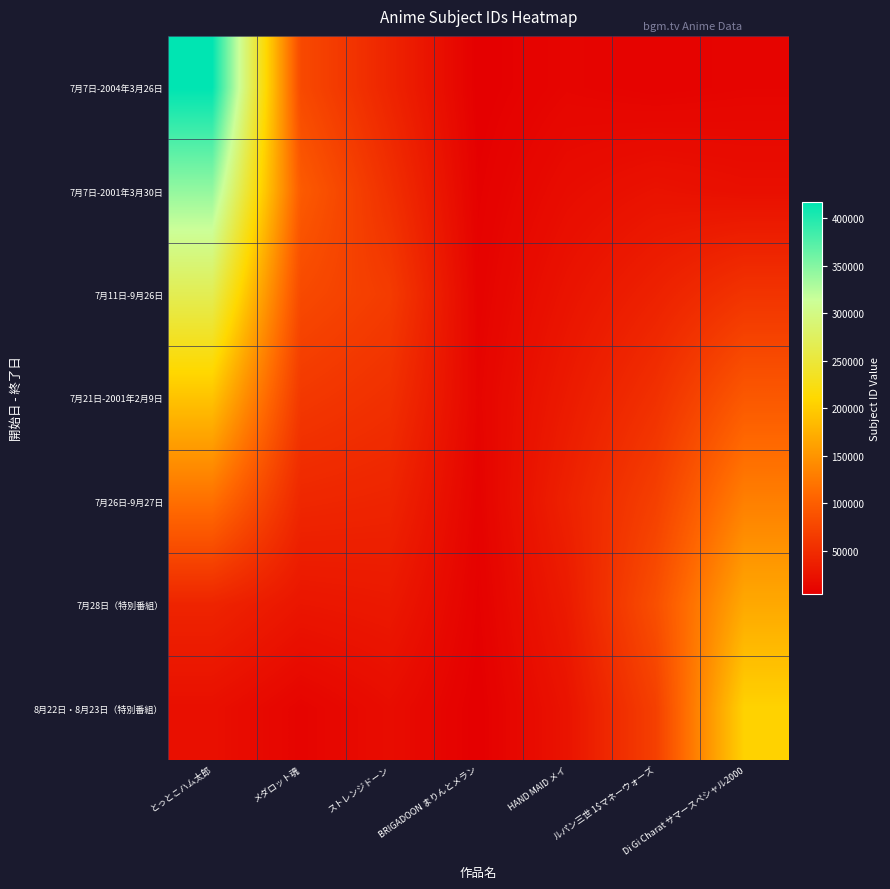

Reading right to left, what are all the values shown in this chart?

7月7日-2004年3月26日: Di Gi Charat サマースペシャル2000=10264.0	ルパン三世 1$マネーウォーズ=8498.8	HAND MAID メイ=10910.2	BRIGADOON まりんとメラン=4793.2	ストレンジドーン=41954.6	メダロット魂=79662.2	とっとこハム太郎=417410.0
7月7日-2001年3月30日: Di Gi Charat サマースペシャル2000=20528.0	ルパン三世 1$マネーウォーズ=23796.6	HAND MAID メイ=17923.9	BRIGADOON まりんとメラン=6668.8	ストレンジドーン=53754.3	メダロット魂=97149.0	とっとこハム太郎=342276.2
7月11日-9月26日: Di Gi Charat サマースペシャル2000=57478.4	ルパン三世 1$マネーウォーズ=39094.5	HAND MAID メイ=24937.6	BRIGADOON まりんとメラン=8544.4	ストレンジドーン=65554.0	メダロット魂=79662.2	とっとこハム太郎=267142.4
7月21日-2001年2月9日: Di Gi Charat サマースペシャル2000=94428.8	ルパン三世 1$マネーウォーズ=54392.3	HAND MAID メイ=31951.3	BRIGADOON まりんとメラン=10420.0	ストレンジドーン=53754.3	メダロット魂=62175.4	とっとこハム太郎=192008.6
7月26日-9月27日: Di Gi Charat サマースペシャル2000=131379.2	ルパン三世 1$マネーウォーズ=69690.2	HAND MAID メイ=38965.0	BRIGADOON まりんとメラン=8544.4	ストレンジドーン=41954.6	メダロット魂=44688.5	とっとこハム太郎=116874.8
7月28日（特別番組）: Di Gi Charat サマースペシャル2000=168329.6	ルパン三世 1$マネーウォーズ=84988.0	HAND MAID メイ=31951.3	BRIGADOON まりんとメラン=6668.8	ストレンジドーン=30154.8	メダロット魂=27201.7	とっとこハム太郎=41741.0
8月22日・8月23日（特別番組）: Di Gi Charat サマースペシャル2000=205280.0	ルパン三世 1$マネーウォーズ=69690.2	HAND MAID メイ=24937.6	BRIGADOON まりんとメラン=4793.2	ストレンジドーン=18355.1	メダロット魂=9714.9	とっとこハム太郎=20870.5